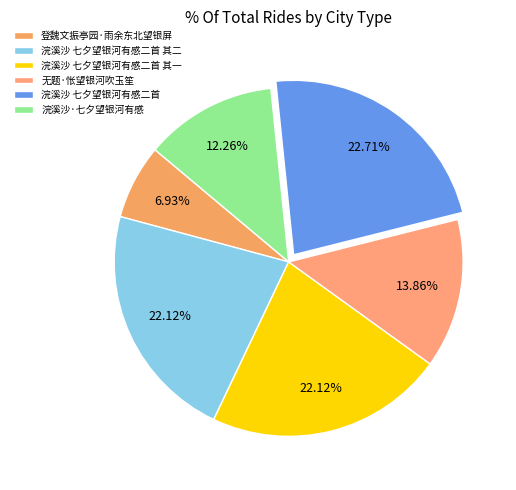

How many segments does this pie chart have?

6